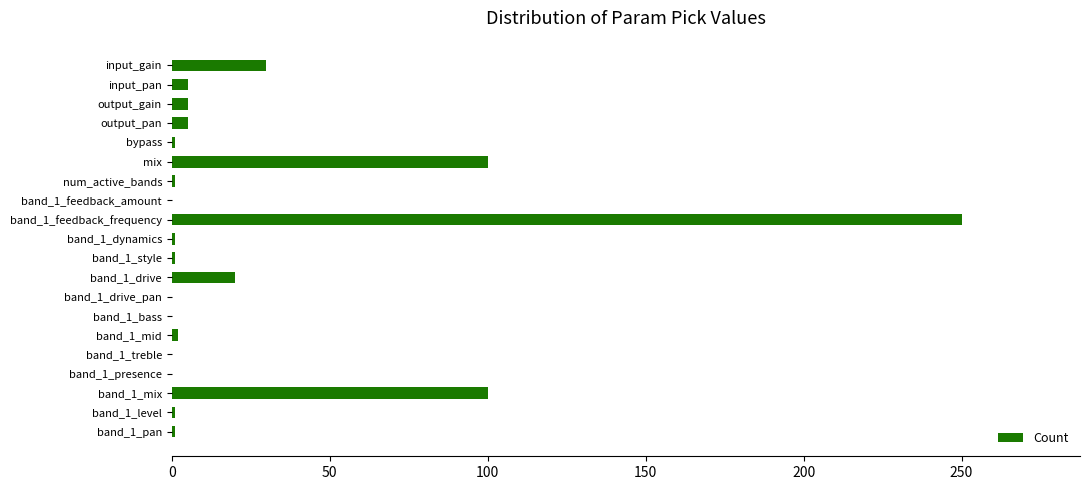

What is the greatest value displayed?

250